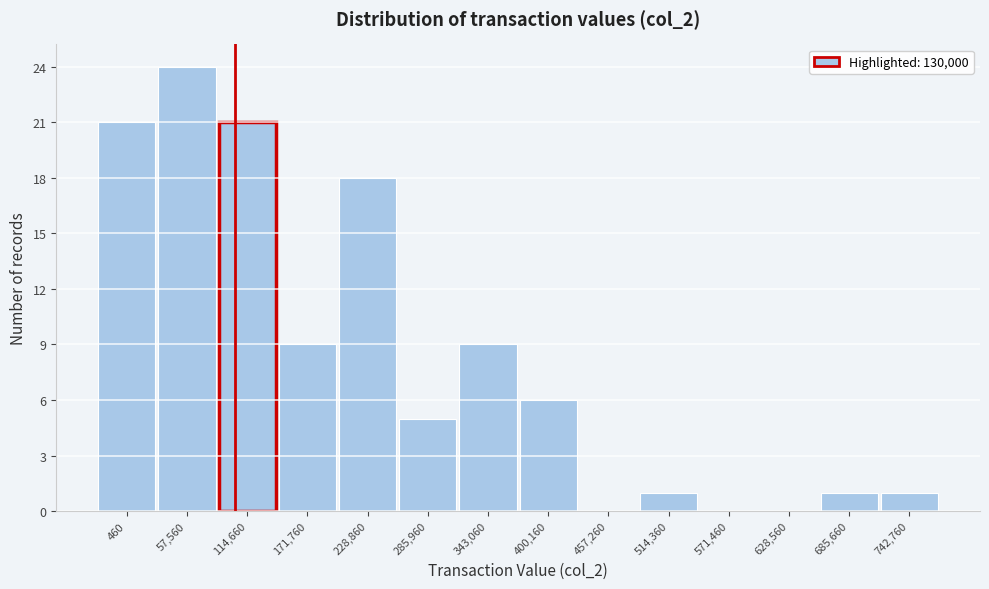

Reading left to right, what are all the values shown in this chart?

460=21	57,560=24	114,660=21	171,760=9	228,860=18	285,960=5	343,060=9	400,160=6	457,260=0	514,360=1	571,460=0	628,560=0	685,660=1	742,760=1